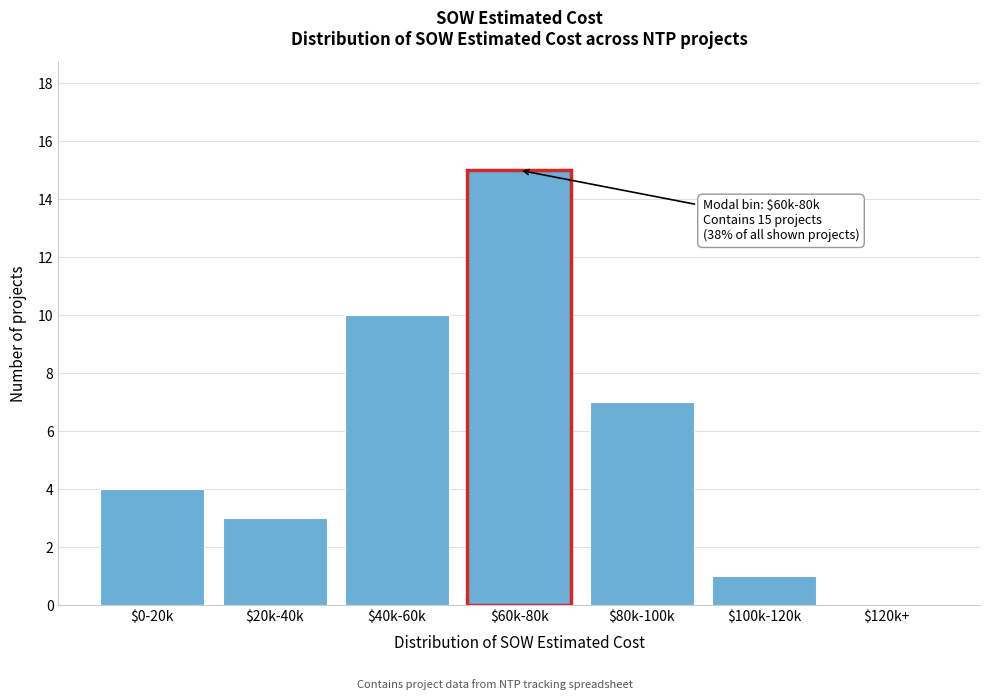

Which label corresponds to the largest value in the chart?

$60k-80k